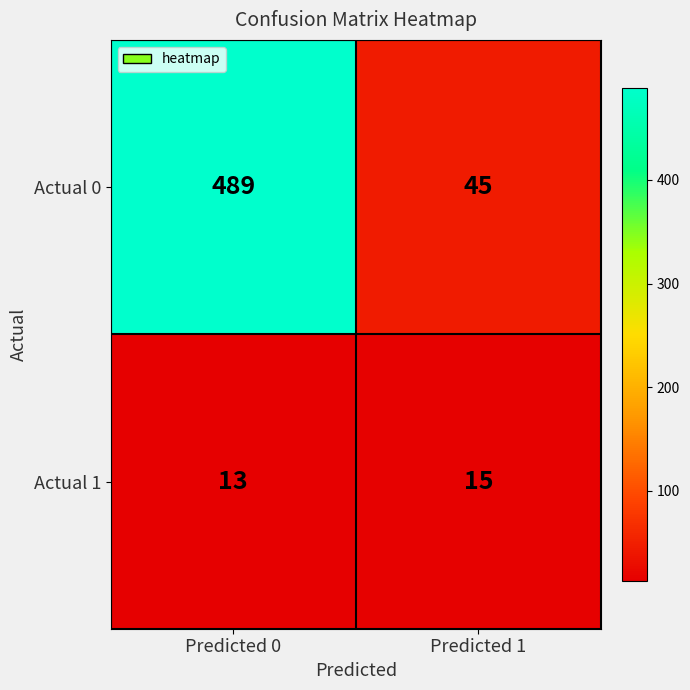

Is it true that Actual 0 equals 45 at Predicted 1?

True